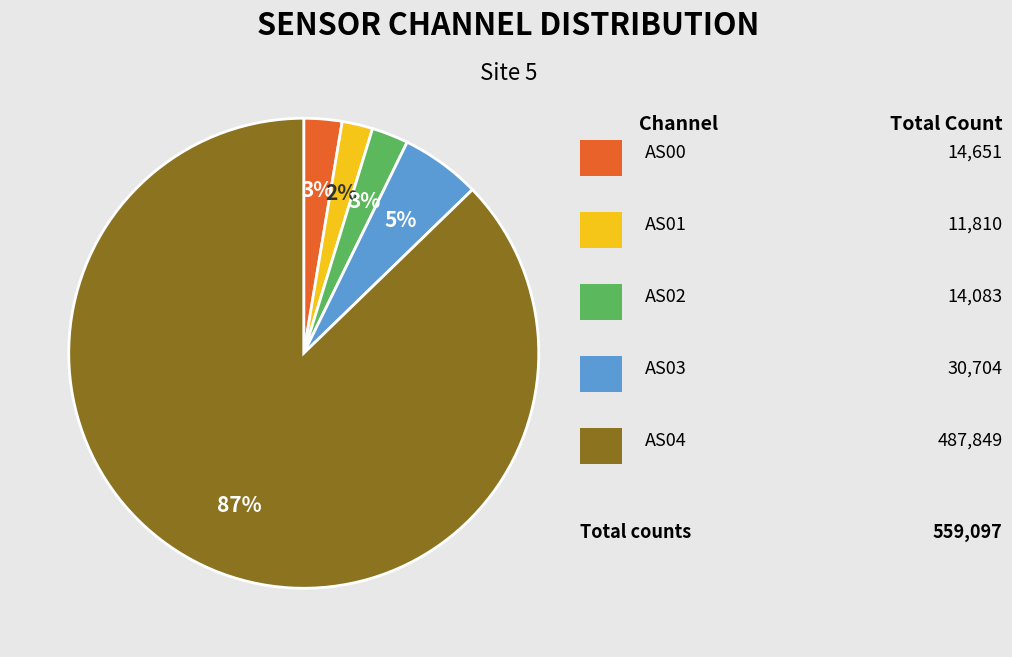

How many slices are in this pie chart?

5